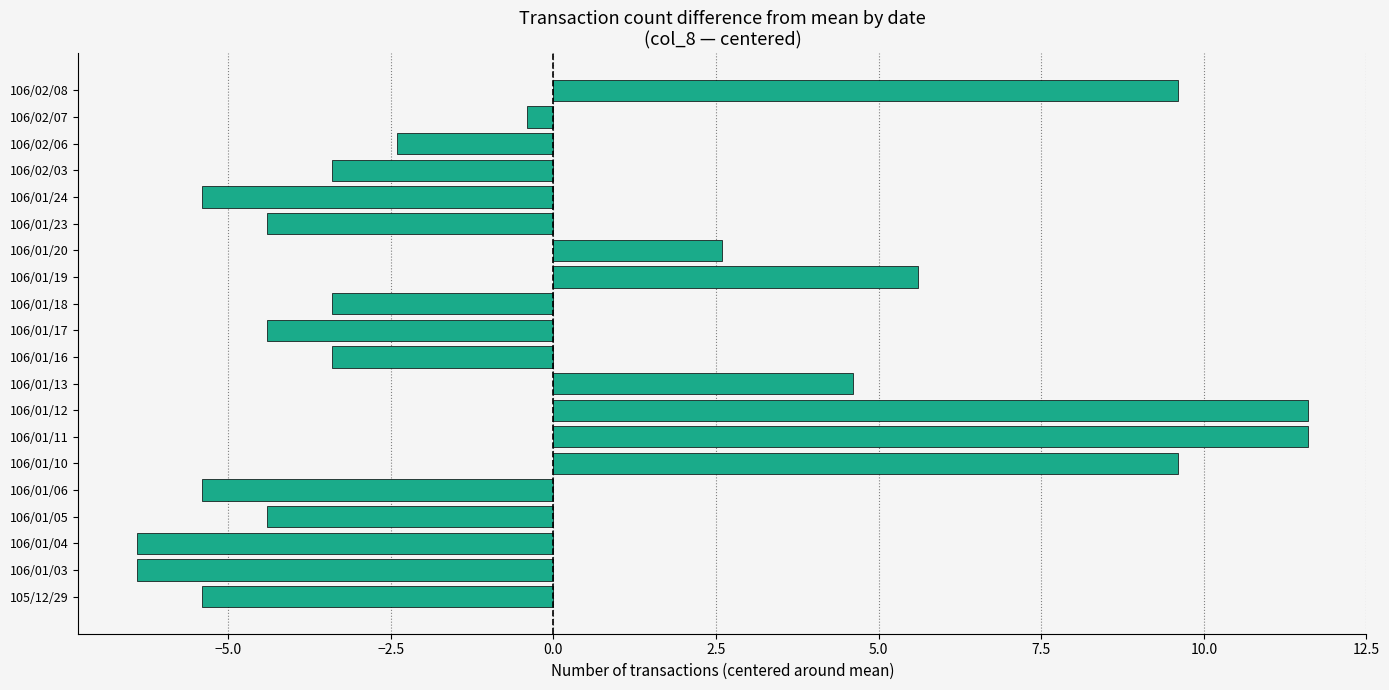

The value at 106/01/20 is 2.6. True or false?

True